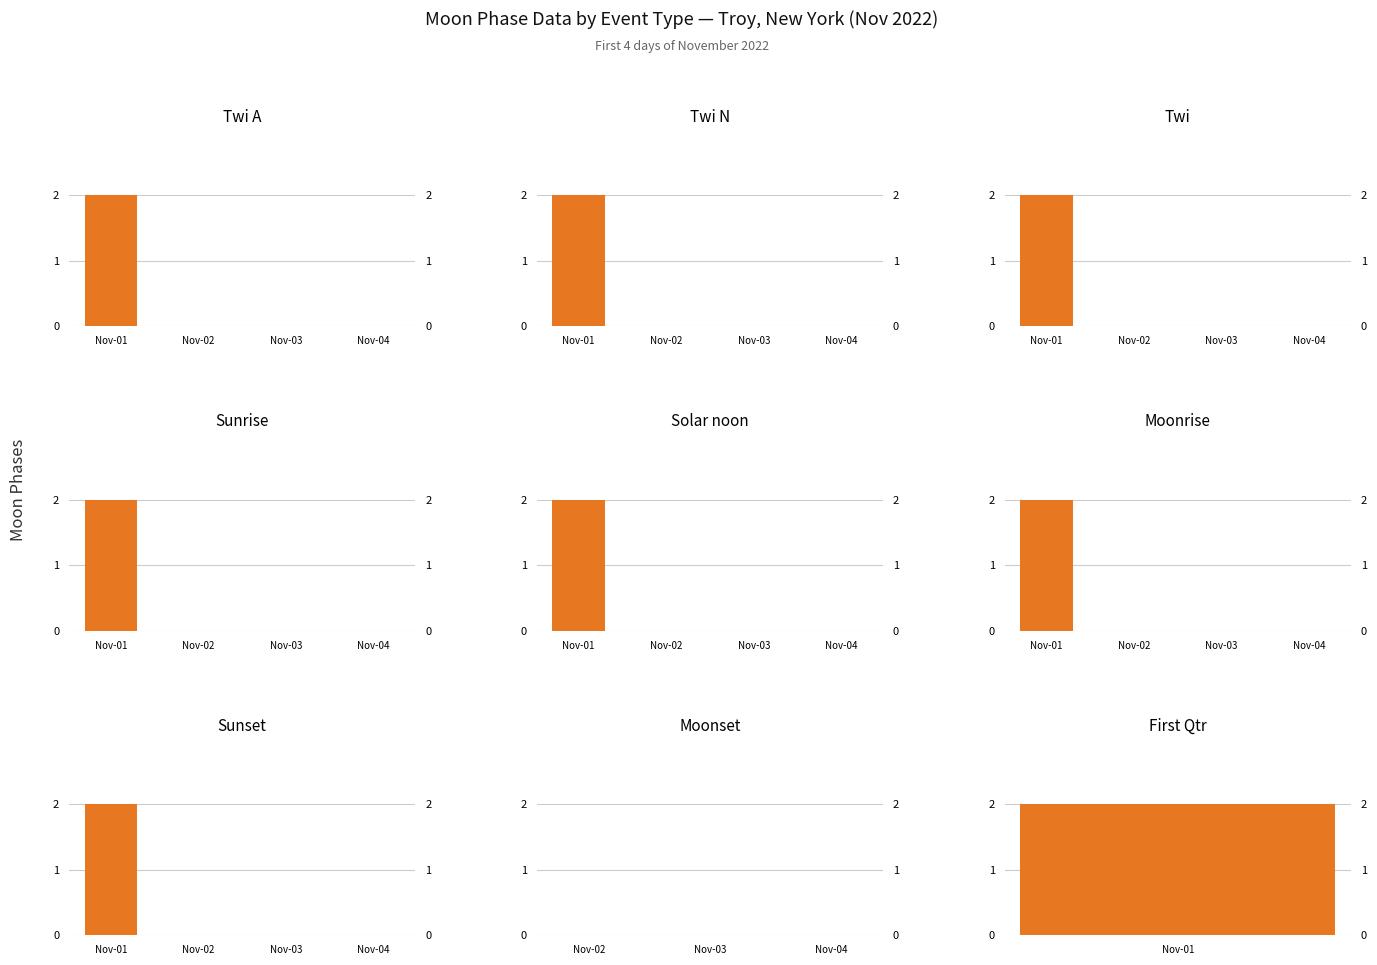

Which series has the largest total across all categories?

Twi A